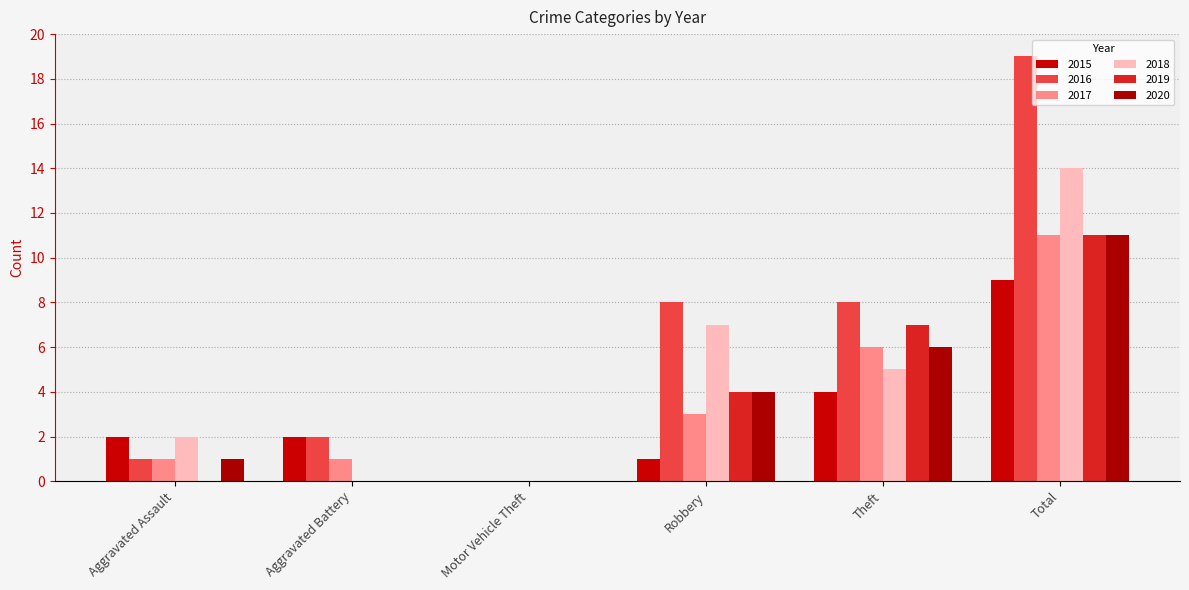

Rank the series at Aggravated Battery from highest to lowest value.

2015, 2016, 2017, 2018, 2019, 2020